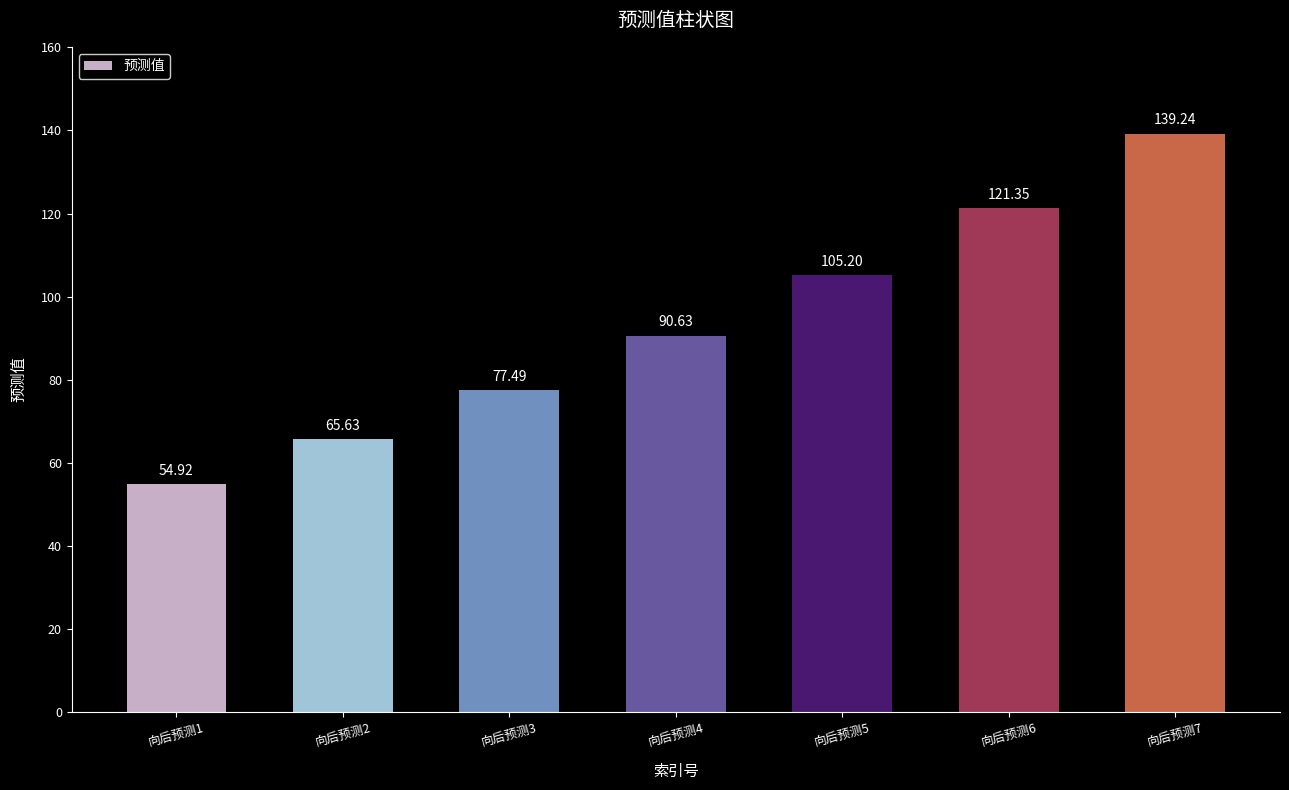

At which label is the value closest to 97?

向后预测4